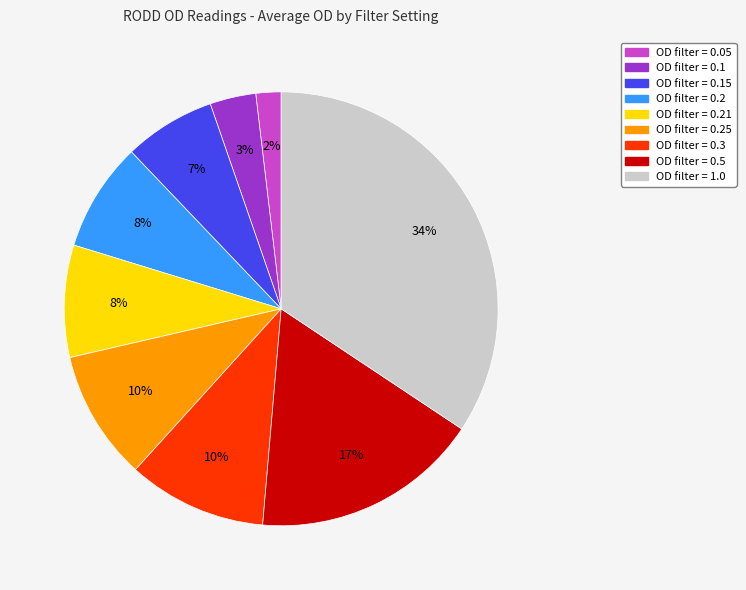

To the nearest percent, what is the average slice percentage?

11%